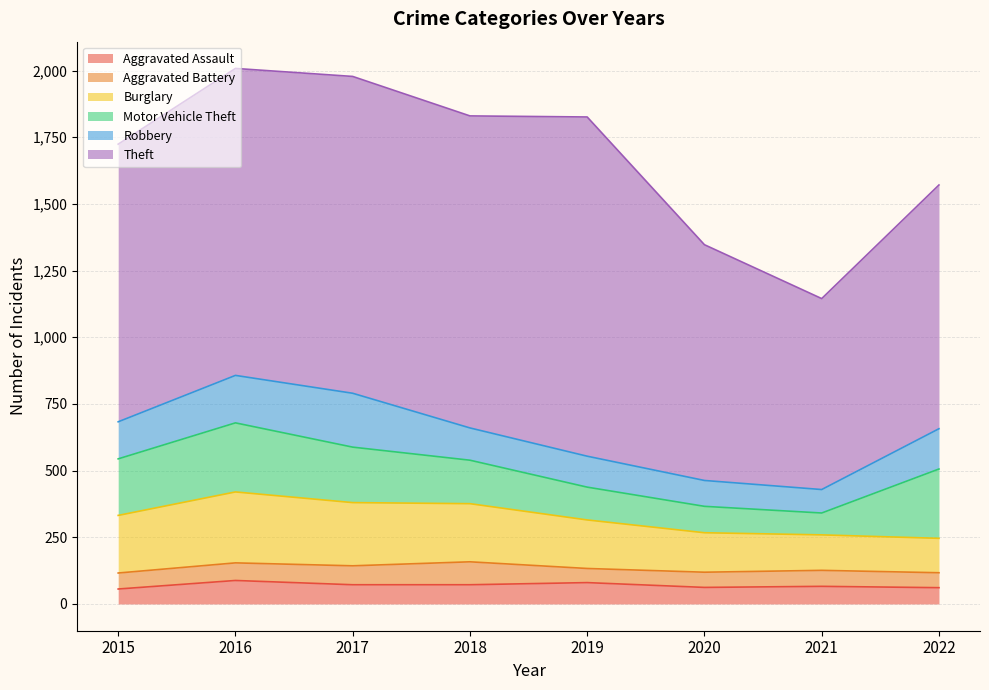

Is it true that Aggravated Assault equals 158 at 2016?

False